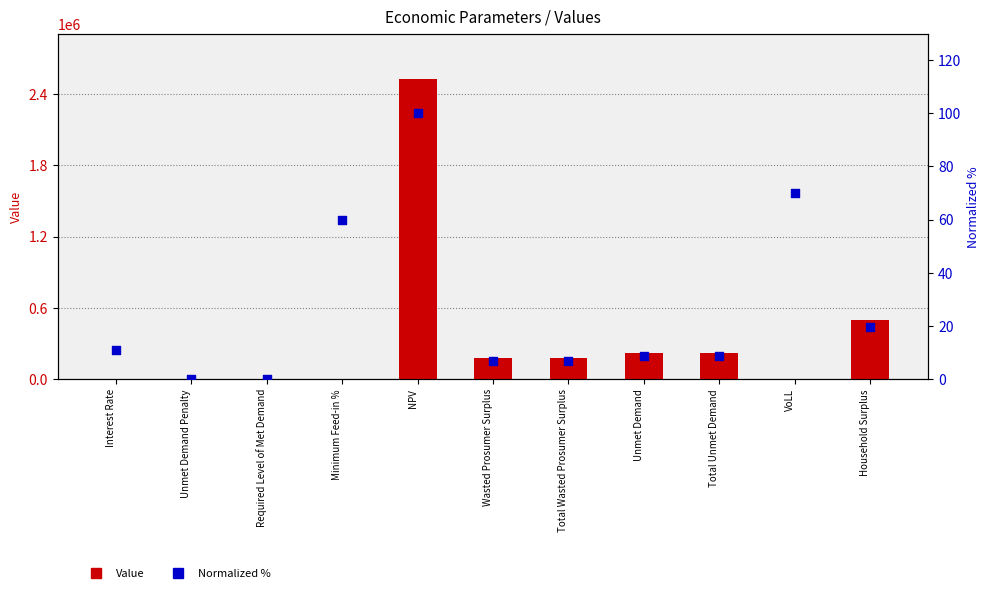

Which series reaches the maximum Y coordinate?

Value